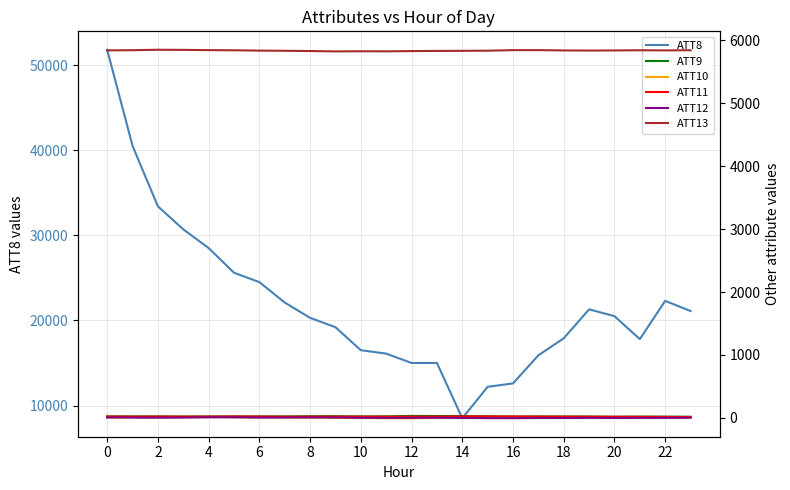

What is the minimum value for ATT8?

8500